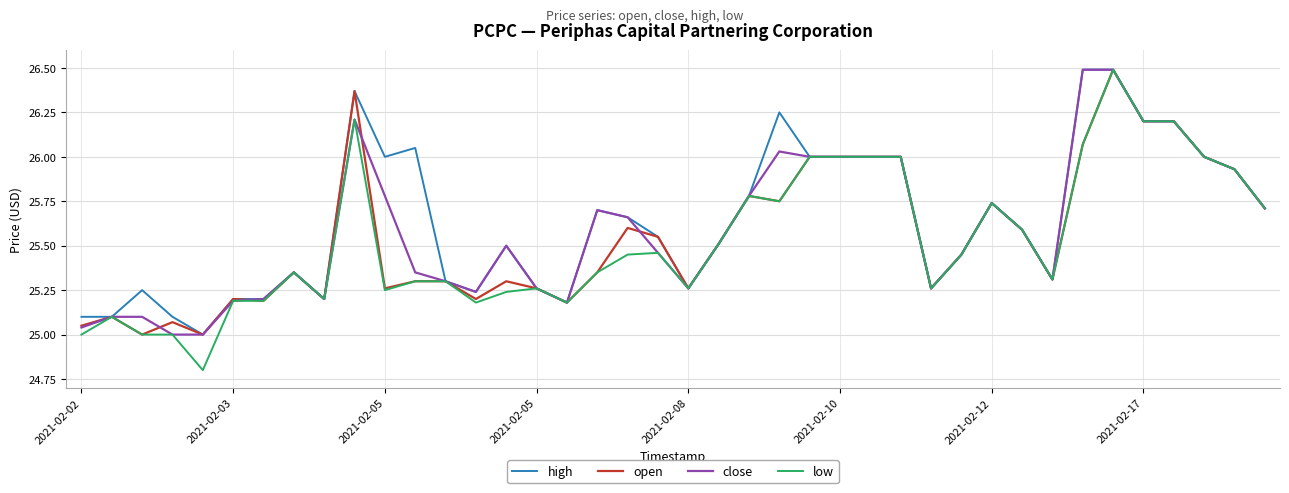

What are all the series names shown in the legend?

high, open, close, low